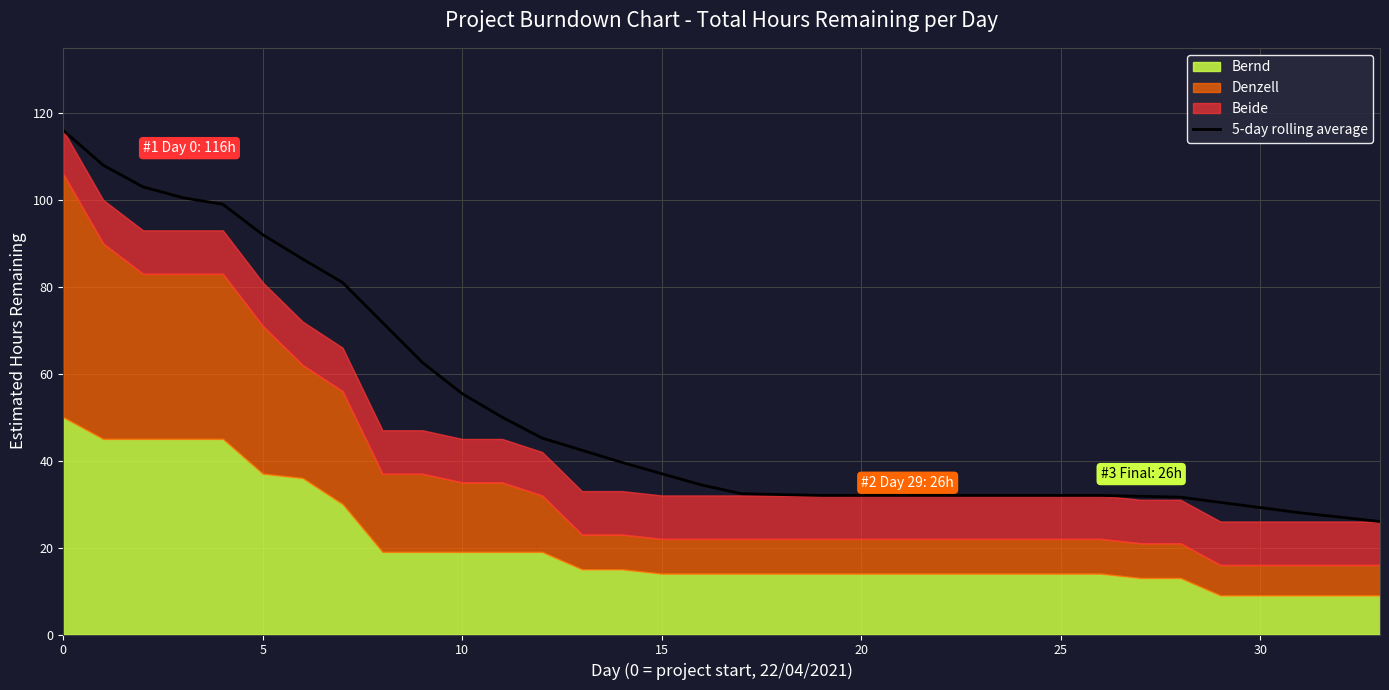

True or false: the data has more than 1 interior local peaks.

False